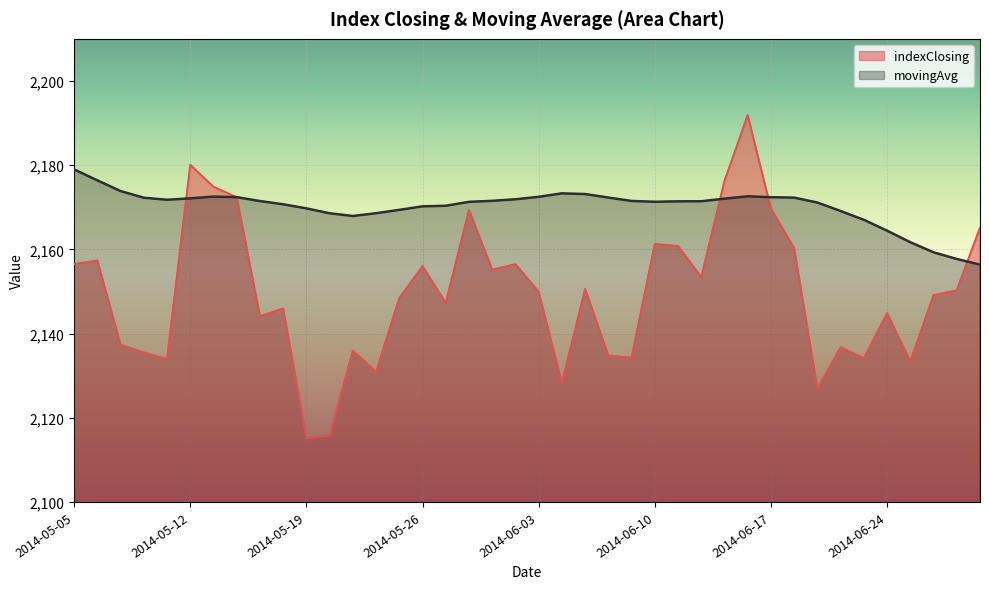

What is the value of the movingAvg point at the 17th from the left?

2170.4